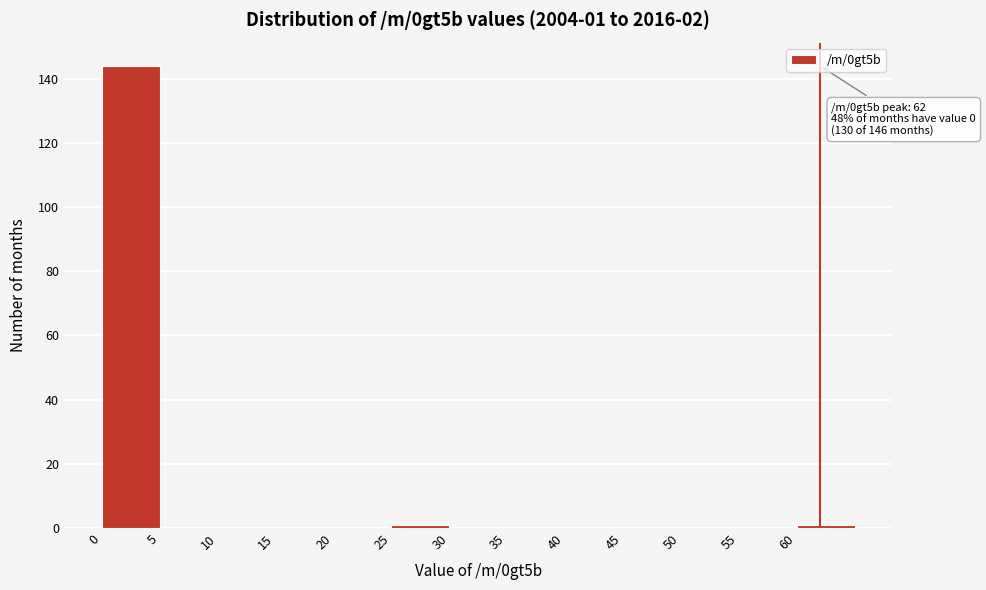

Over which range of the x-axis is the bar tallest?

0 to 5